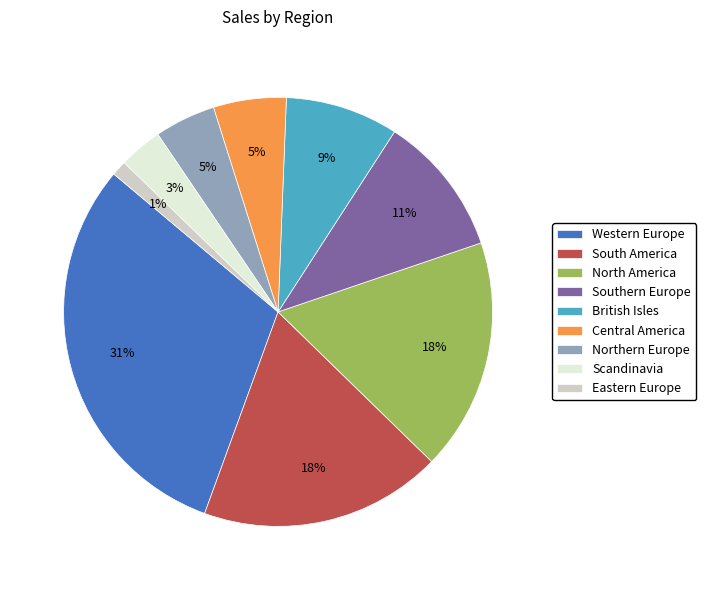

Which slice is the smallest?

Eastern Europe